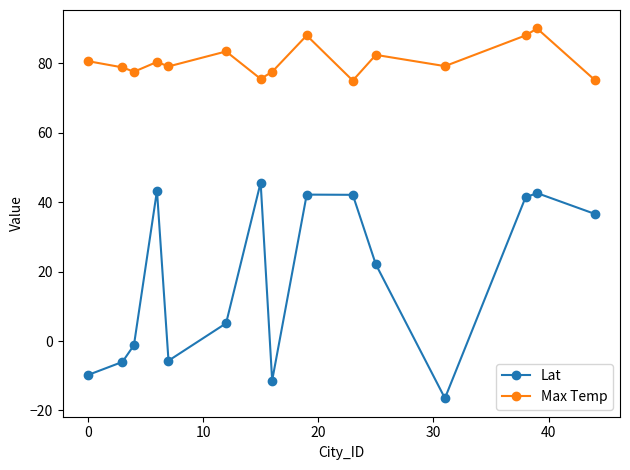

What is the average value of the Lat series?

18.0